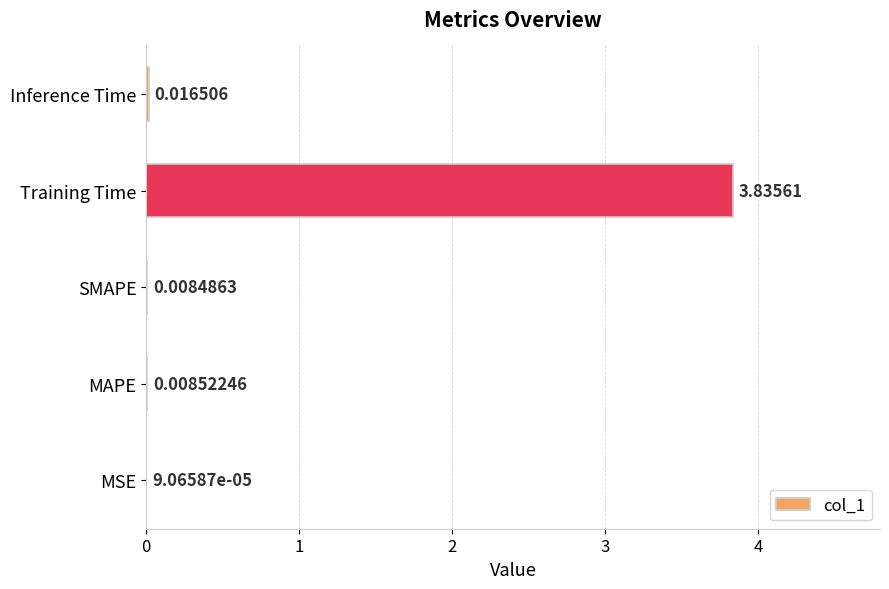

What is the change in value from MAPE to Training Time?

+3.8